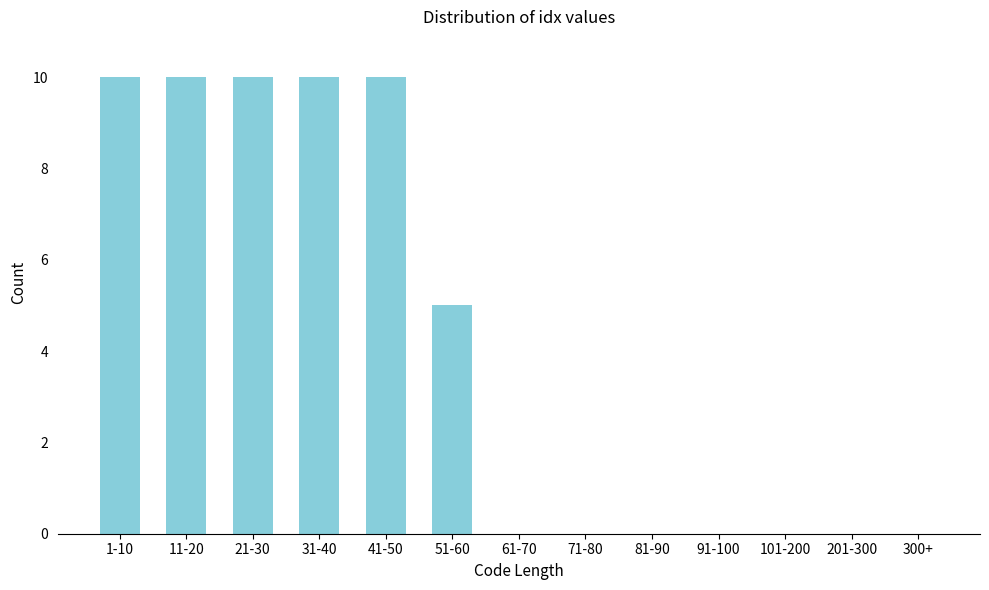

Reading right to left, what are all the values shown in this chart?

300+=0	201-300=0	101-200=0	91-100=0	81-90=0	71-80=0	61-70=0	51-60=5	41-50=10	31-40=10	21-30=10	11-20=10	1-10=10